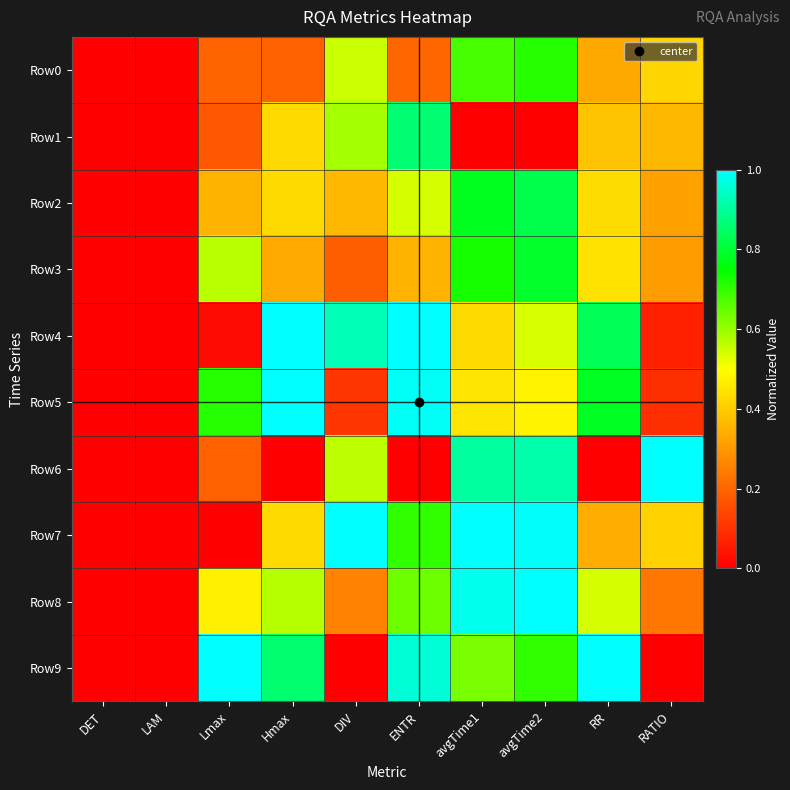

Rank the series at Hmax from highest to lowest value.

Row4, Row5, Row9, Row8, Row1, Row2, Row7, Row3, Row0, Row6